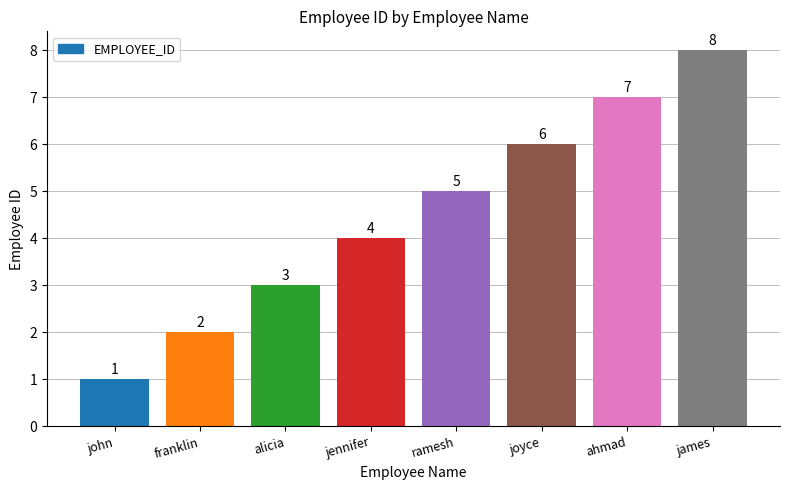

The value at ramesh is 5. True or false?

True